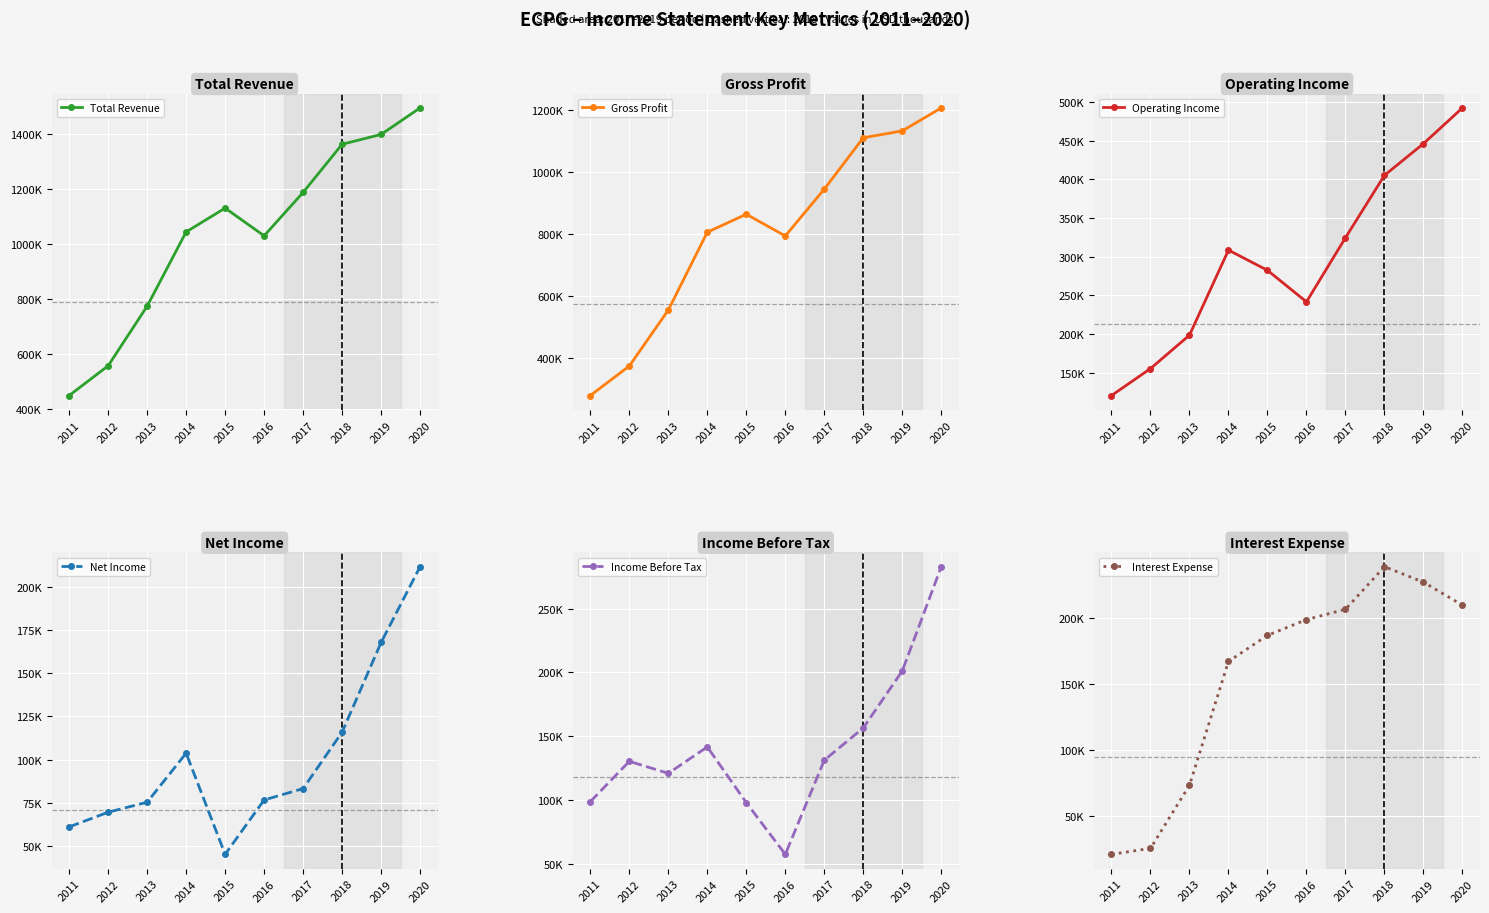

The value of Net Income at 2014 is 103700. True or false?

True